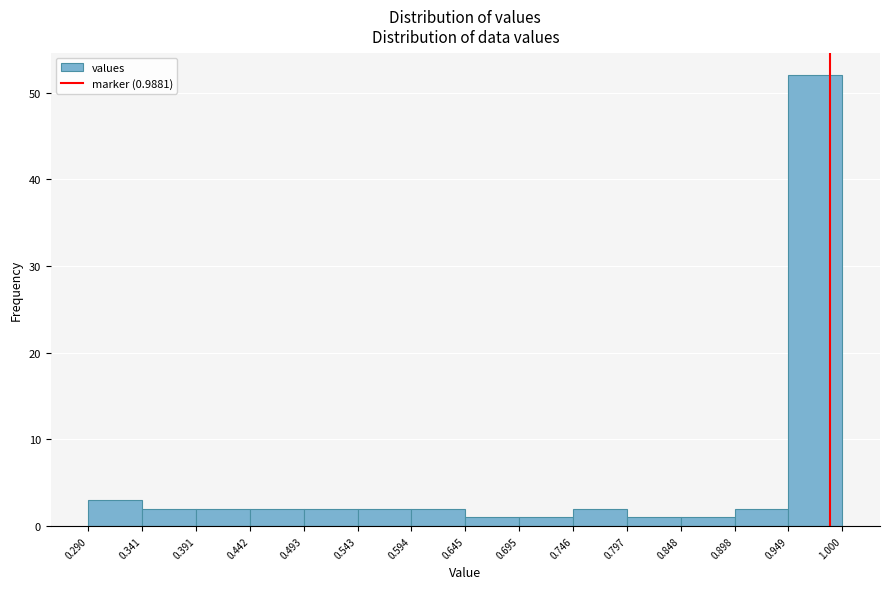

Over which range of the x-axis is the bar tallest?

0.949 to 1.000